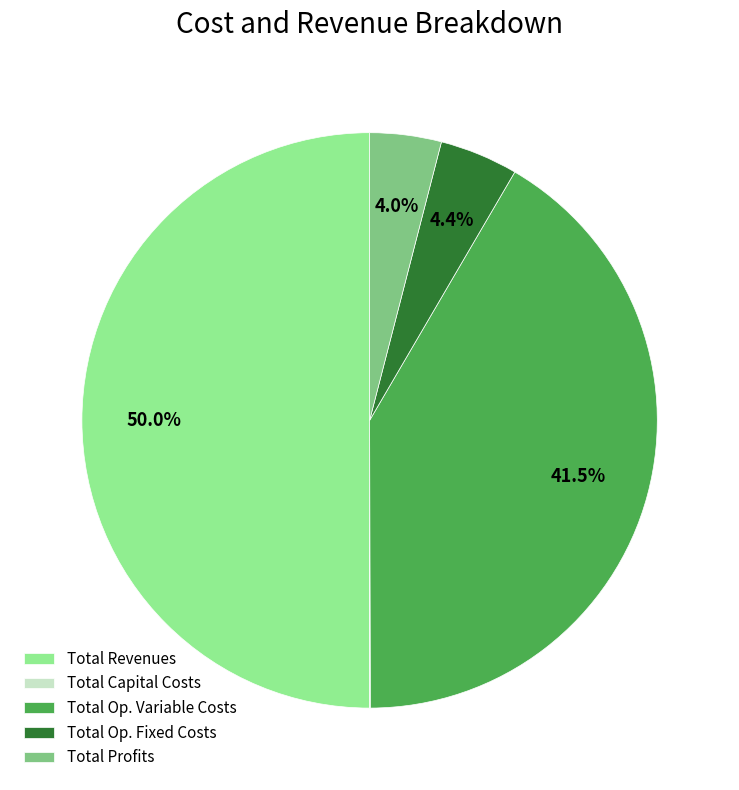

Do Total Profits and Total Revenues together represent more than half of the pie?

Yes